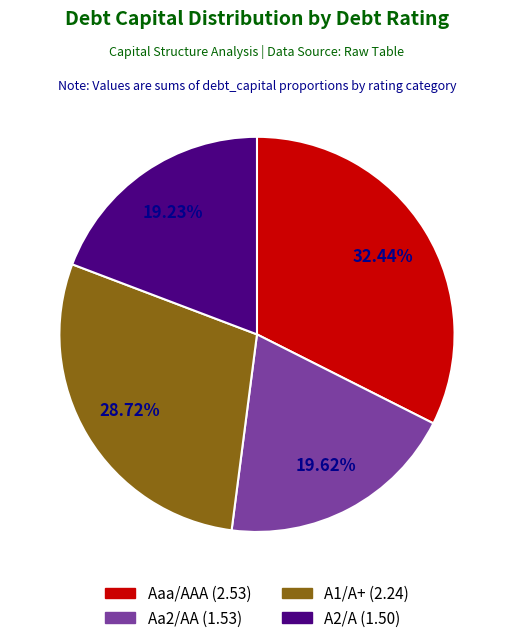

To the nearest percent, what is the difference between the largest and smallest slice percentages?

13%